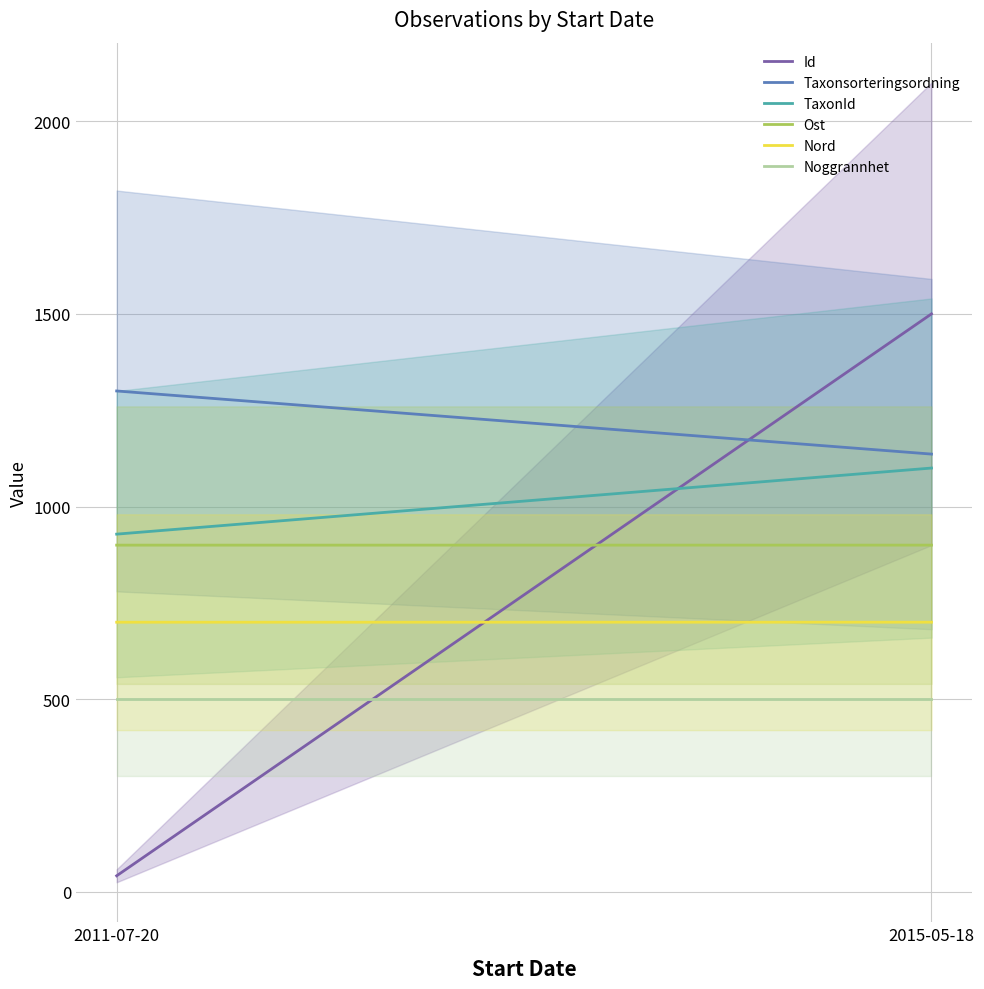

Reading left to right, list all the values displayed in this chart.

Id: 42.0	1500.0
Taxonsorteringsordning: 1300.0	1136.2
TaxonId: 928.5	1100.0
Ost: 900.0	900.0
Nord: 700.0	700.0
Noggrannhet: 500.0	500.0